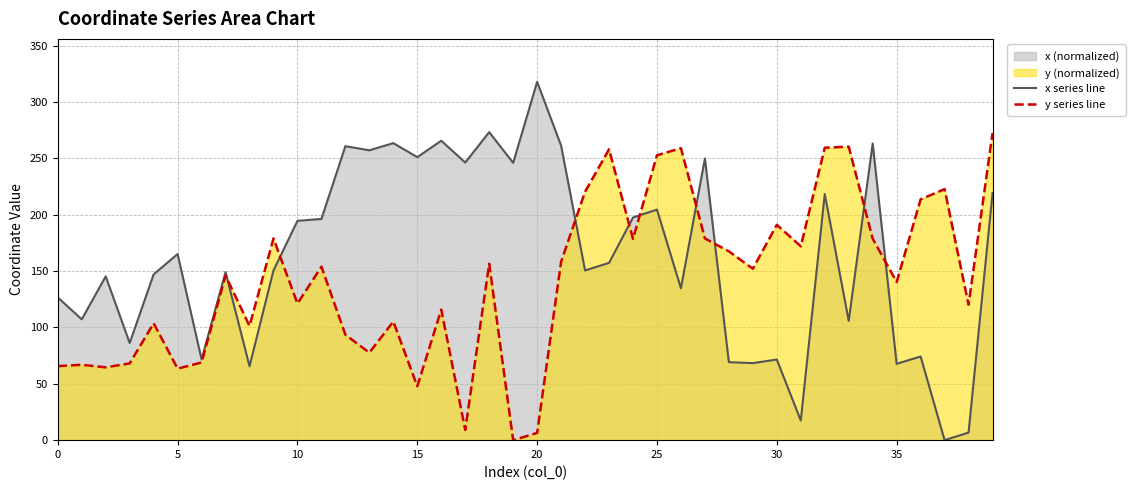

Which series has the widest spread of values?

x series line